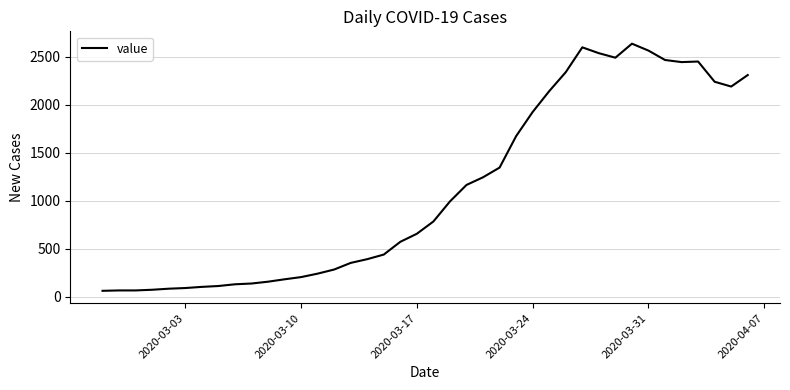

What is the greatest value displayed?

2638